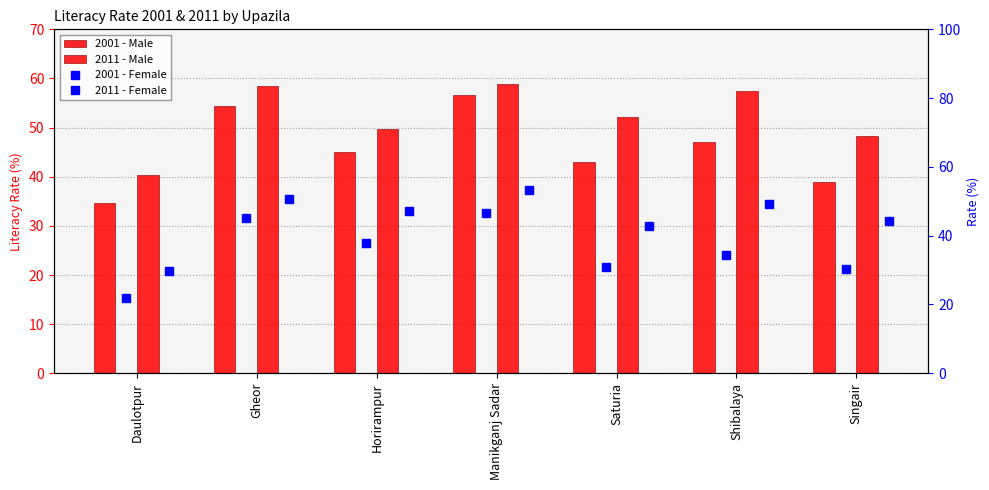

The 2011 - Female series shows 53.4 at Manikganj Sadar. True or false?

True